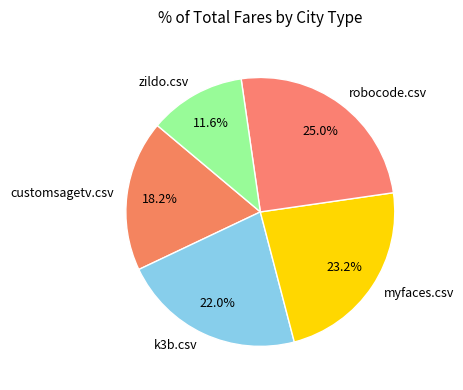

Count the number of slices in the pie.

5